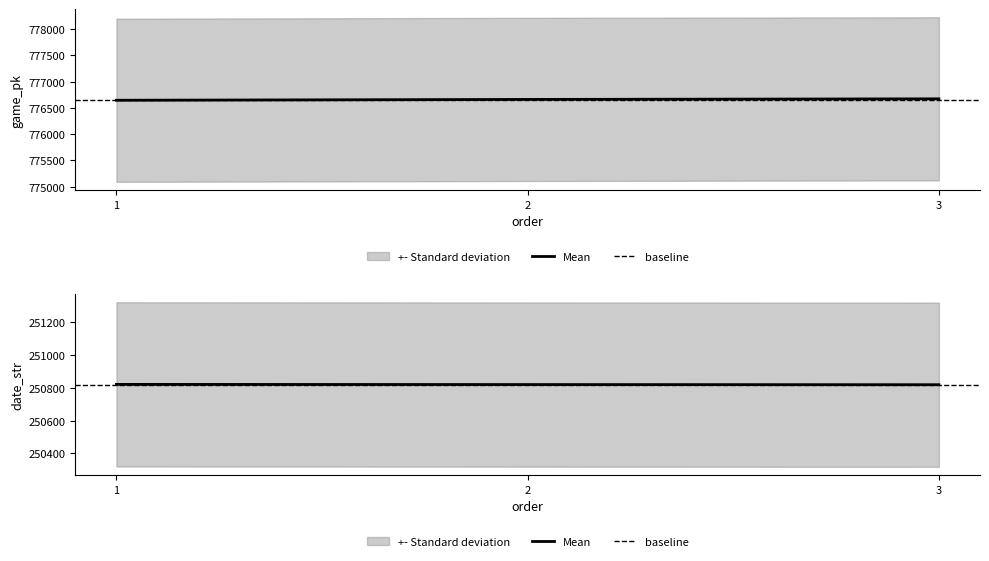

What is the difference between the date_str values at 2 and 3?

1